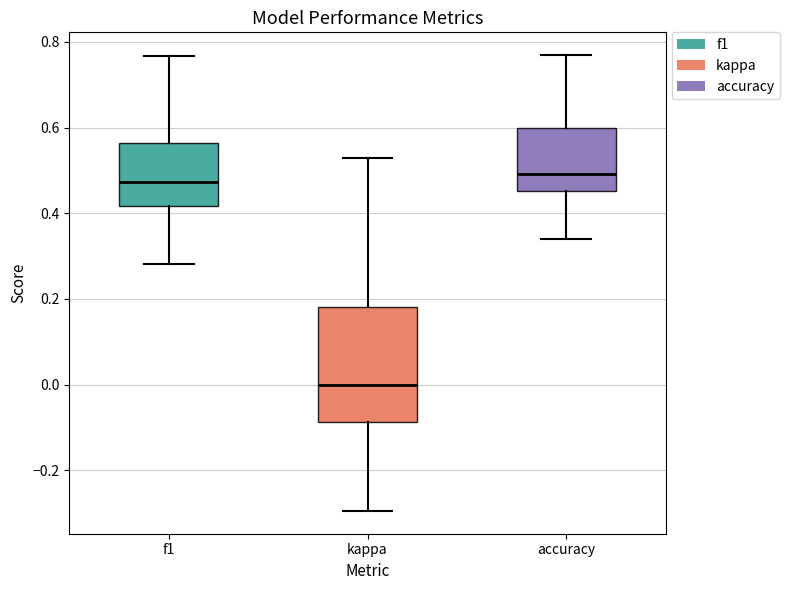

Reading left to right, transcribe this box plot: for each box, give where its median line is, the range the box spans, and where its two whiskers end, as read against the y-axis. The values are not printed on the chart, so give them approximately, as read against the axis.

f1: median 0.48, box 0.42 to 0.56, whiskers 0.28 to 0.76
kappa: median 0.00, box -0.08 to 0.18, whiskers -0.30 to 0.54
accuracy: median 0.50, box 0.46 to 0.60, whiskers 0.34 to 0.76